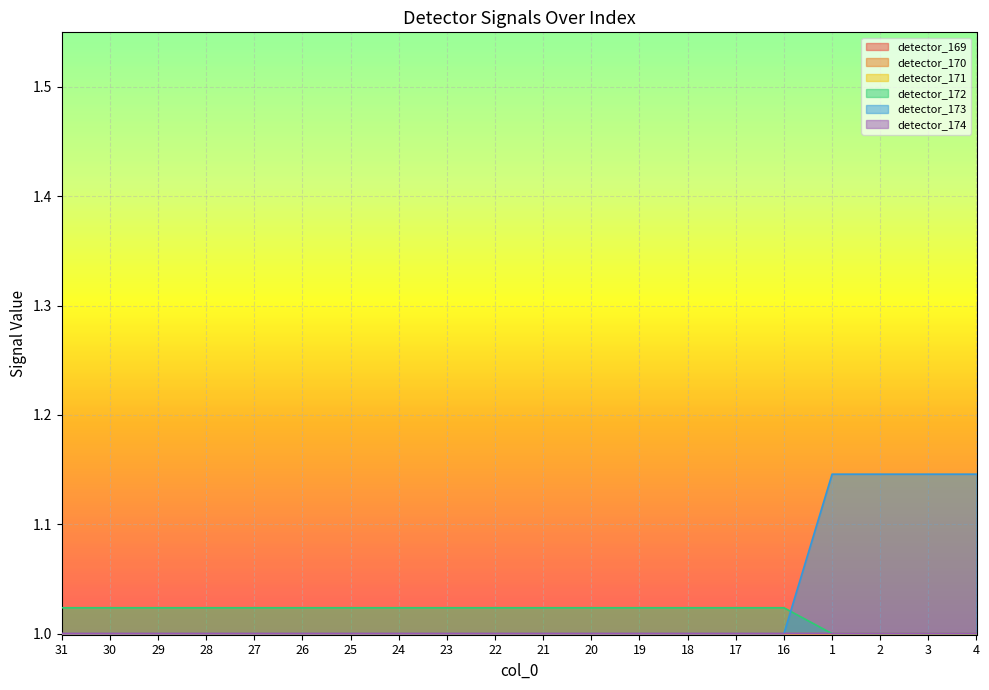

How many lines are shown in the chart?

6